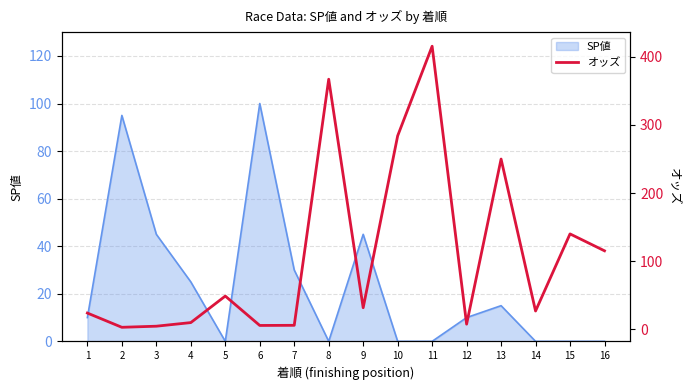

The SP値 series shows 15 at 13. True or false?

True